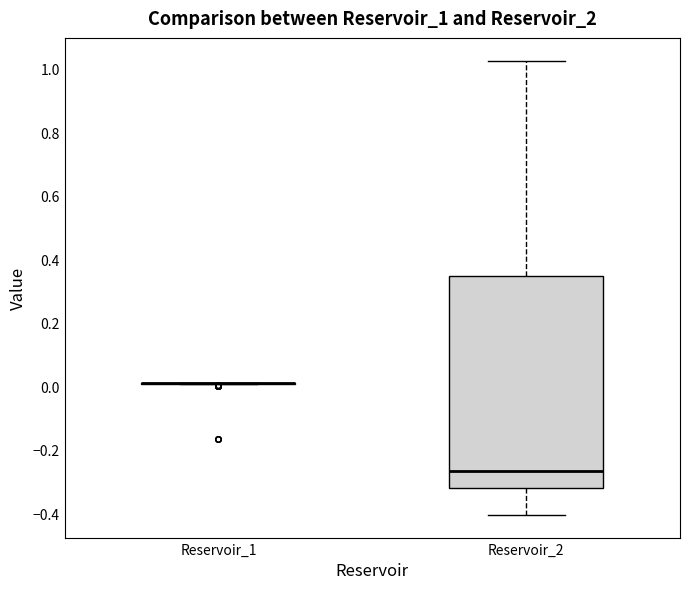

Reading left to right, transcribe this box plot: for each box, give where its median line is, the range the box spans, and where its two whiskers end, as read against the y-axis. The values are not printed on the chart, so give them approximately, as read against the axis.

Reservoir_1: box collapsed to a line at 0.02, whiskers 0.00 to 0.02
Reservoir_2: median -0.26, box -0.32 to 0.34, whiskers -0.40 to 1.02